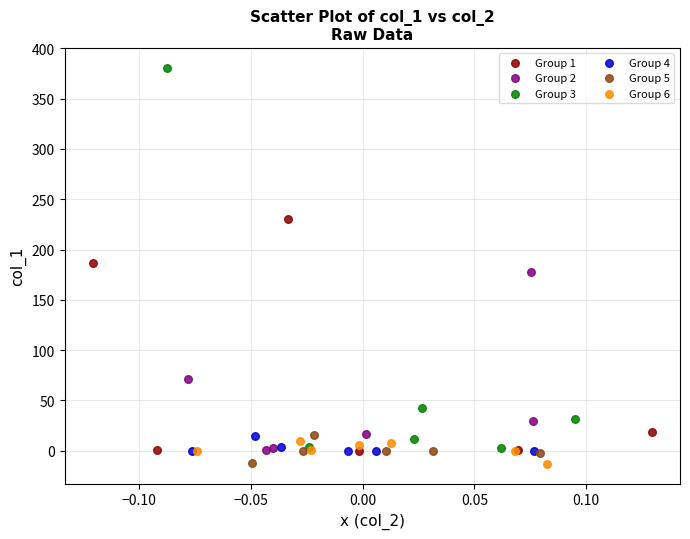

What are all the series names shown in the legend?

Group 1, Group 2, Group 3, Group 4, Group 5, Group 6